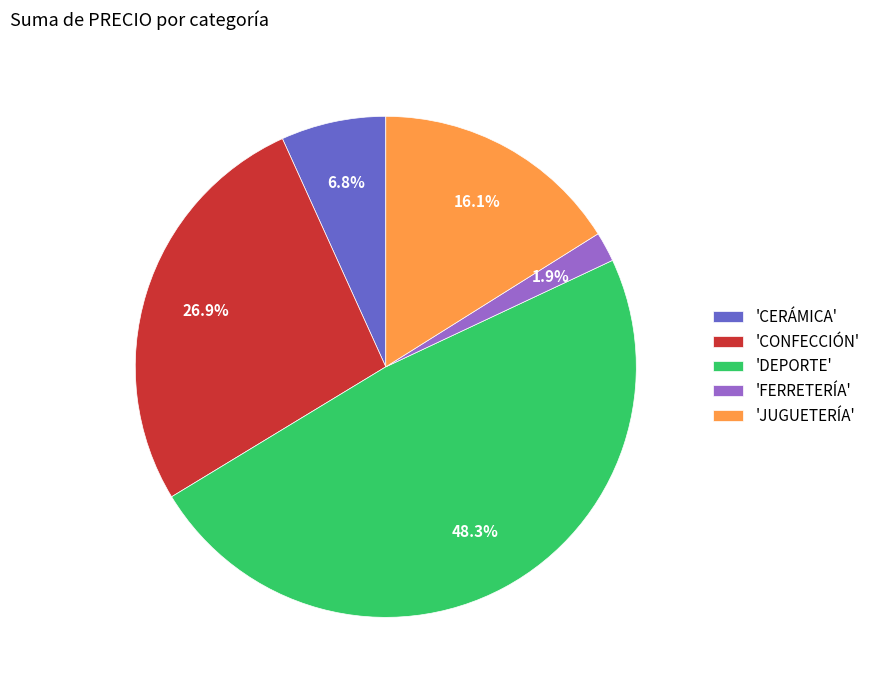

What portion of the pie excludes 'DEPORTE'?

51.7%